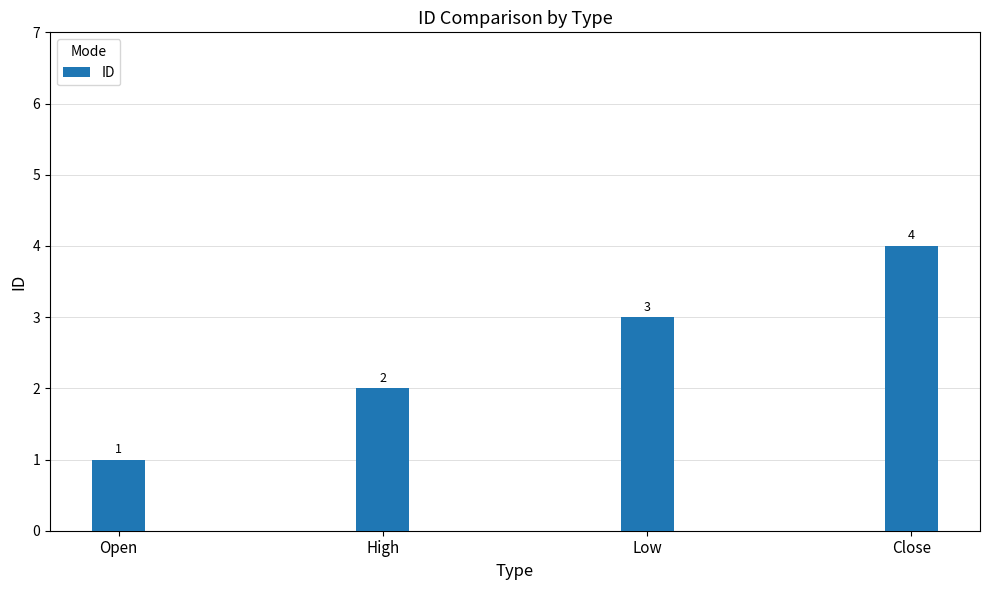

What position from the right is Low?

2